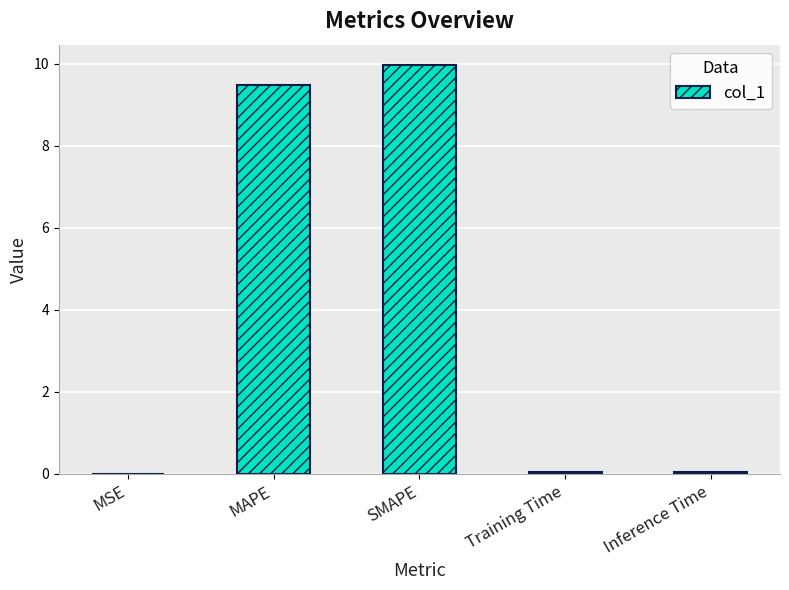

What value does the data have at SMAPE?

10.0